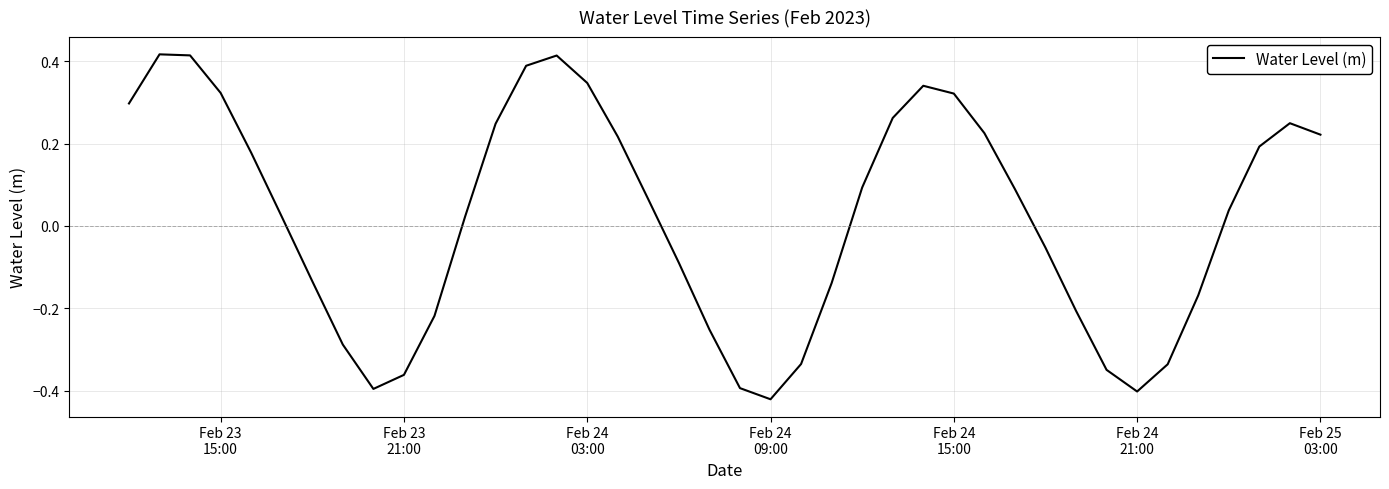

What is the difference between the maximum and minimum values?

0.8